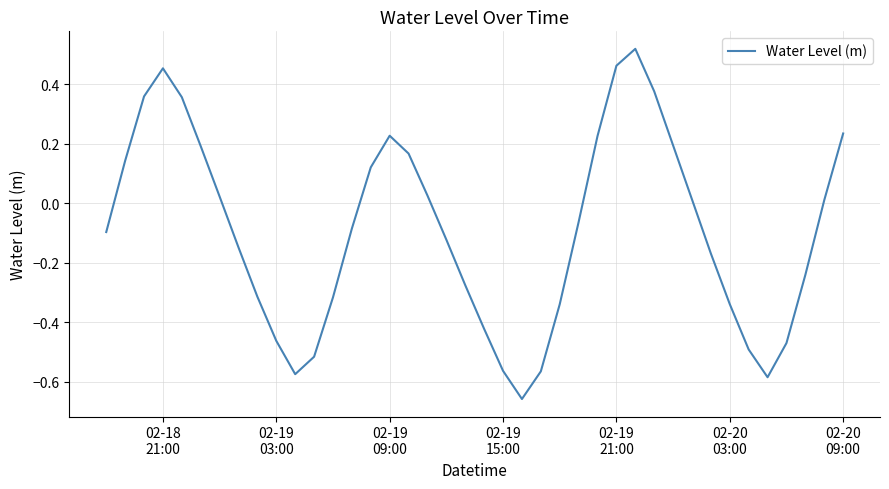

At which category does the data reach its first local peak?

02-18
21:00